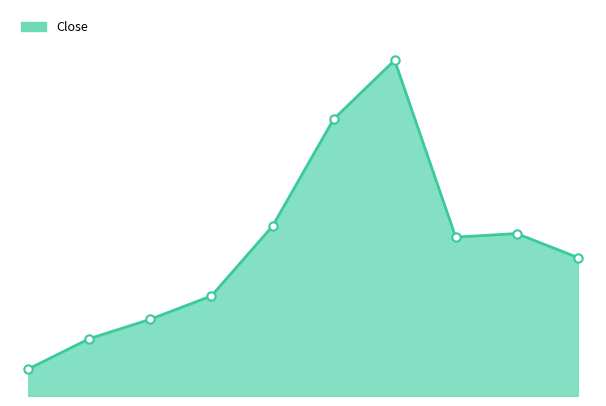

At which category does the chart reach its minimum across all series?

2009-12